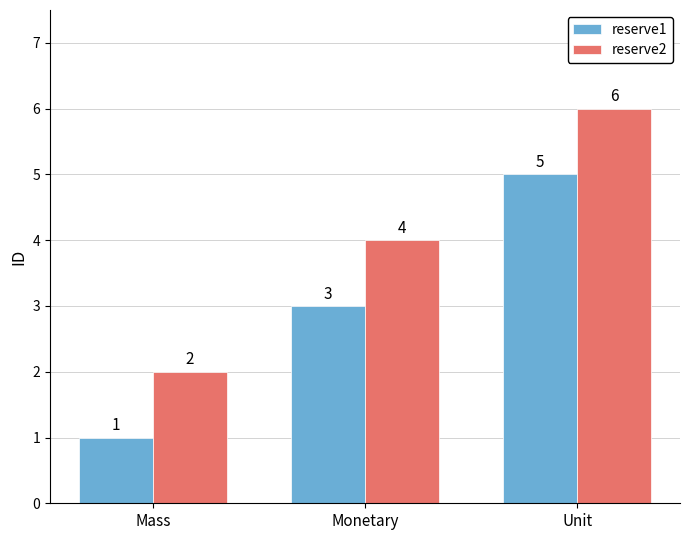

Reading left to right, extract all data points from this chart.

reserve1: Mass=1	Monetary=3	Unit=5
reserve2: Mass=2	Monetary=4	Unit=6